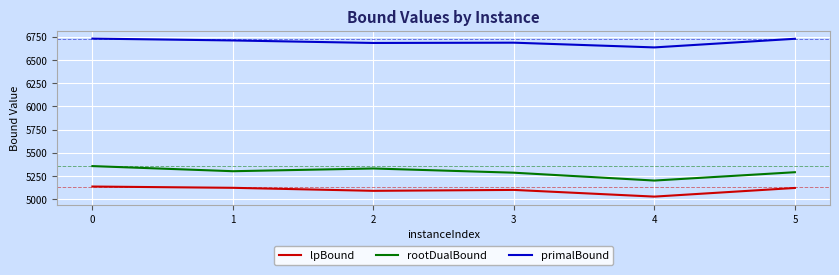

Which series changed the most between 2 and 3?

rootDualBound